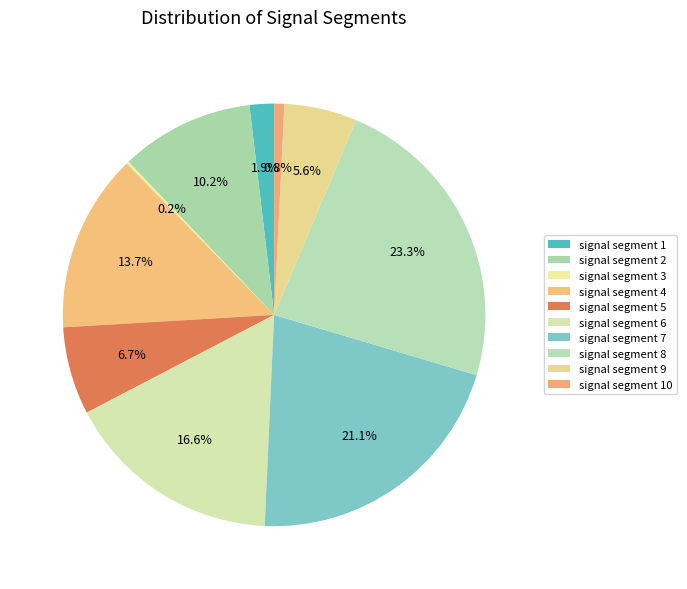

What is the largest slice in the pie chart?

signal segment 8